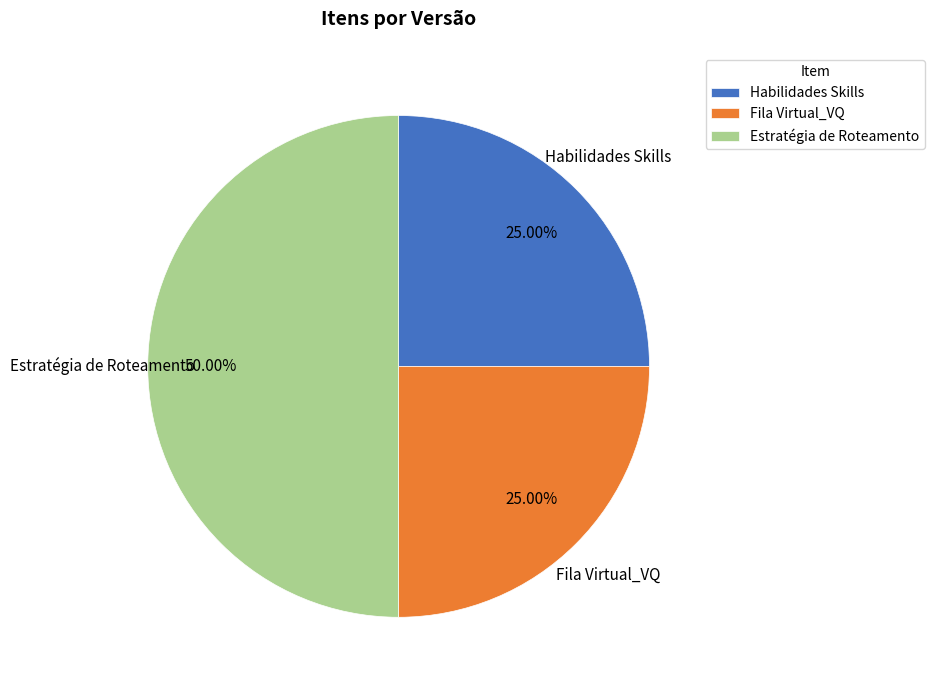

Which slice is the largest?

Estratégia de Roteamento